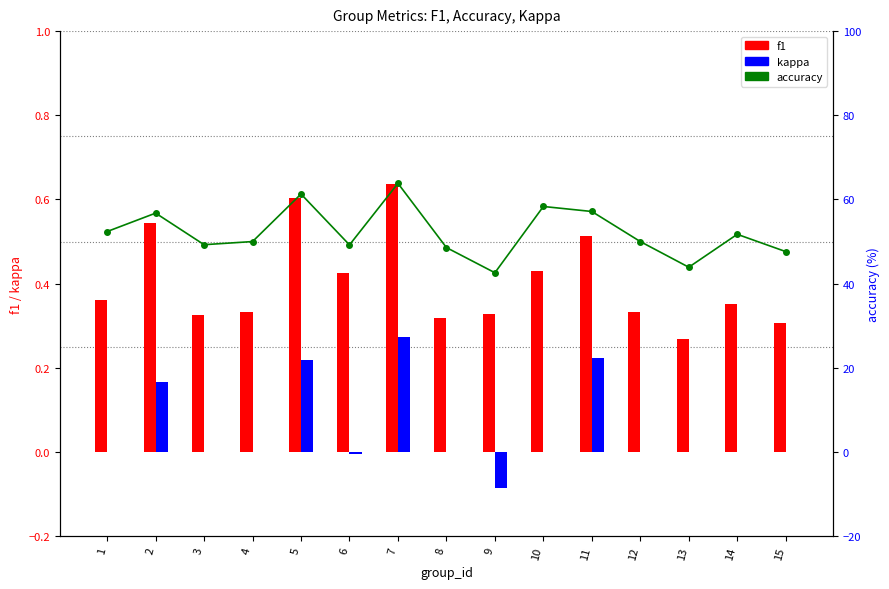

What is the sum of all accuracy values?

782.6